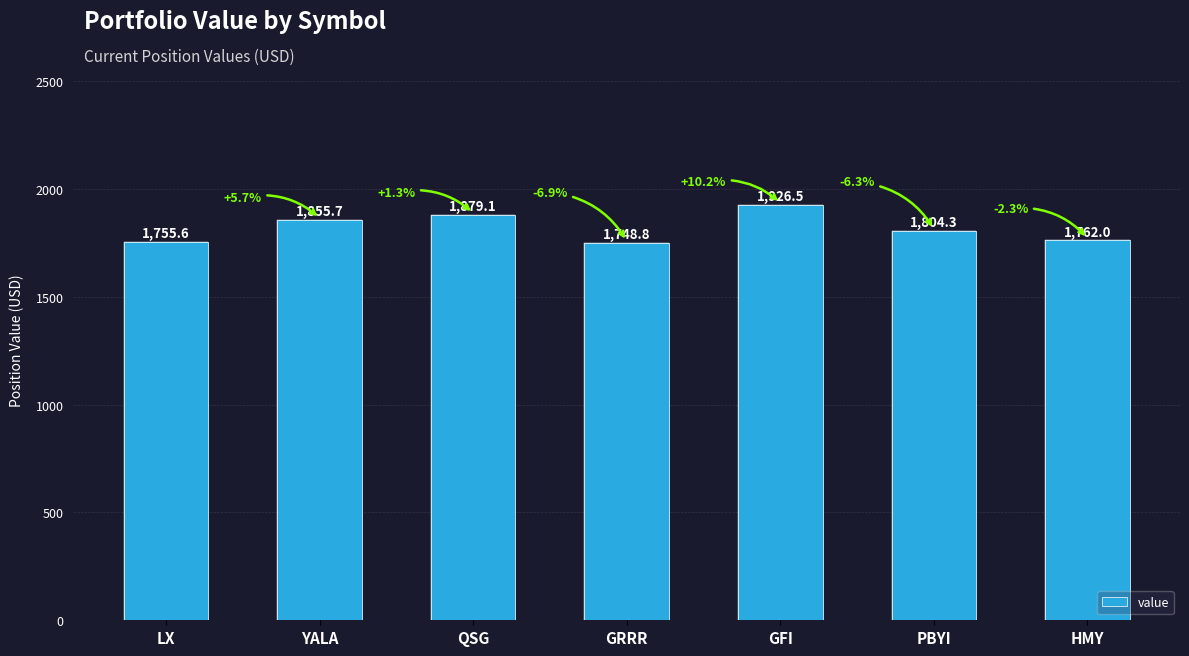

What is the difference between the second highest and second lowest values?

123.5